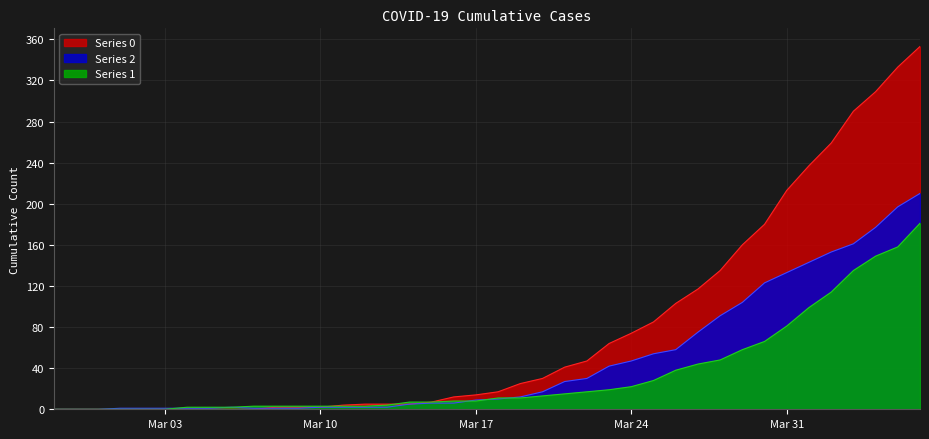

How many intersections are there between 0 and 1?

2